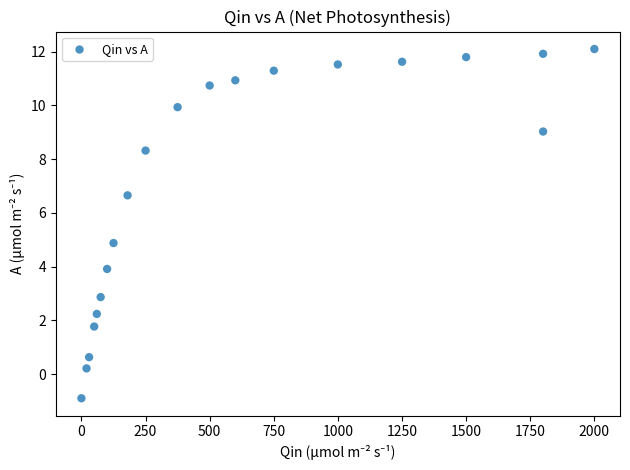

What is the range of X values (max minus min)?

1999.9